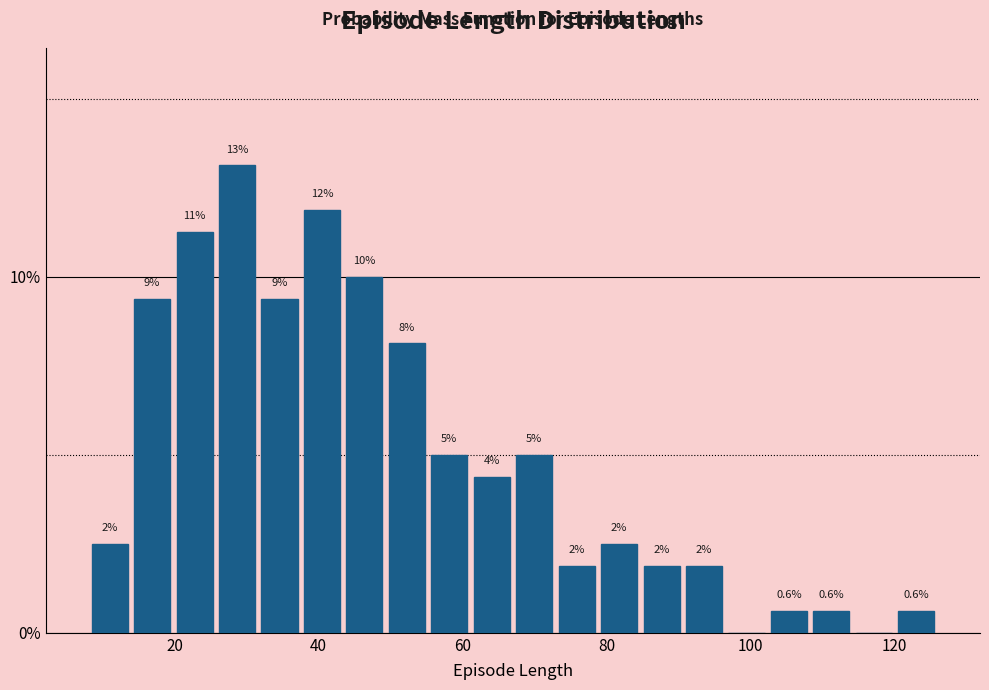

Read against the x-axis, roughly where is the centre of the tallest bar?

28